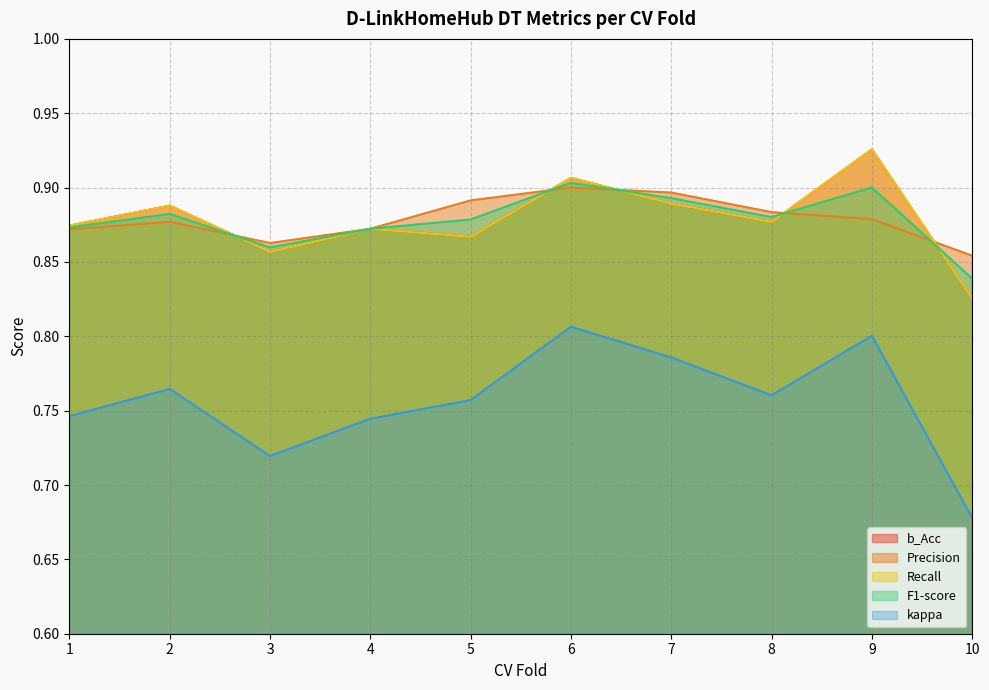

What is the maximum value shown in the chart?

0.9